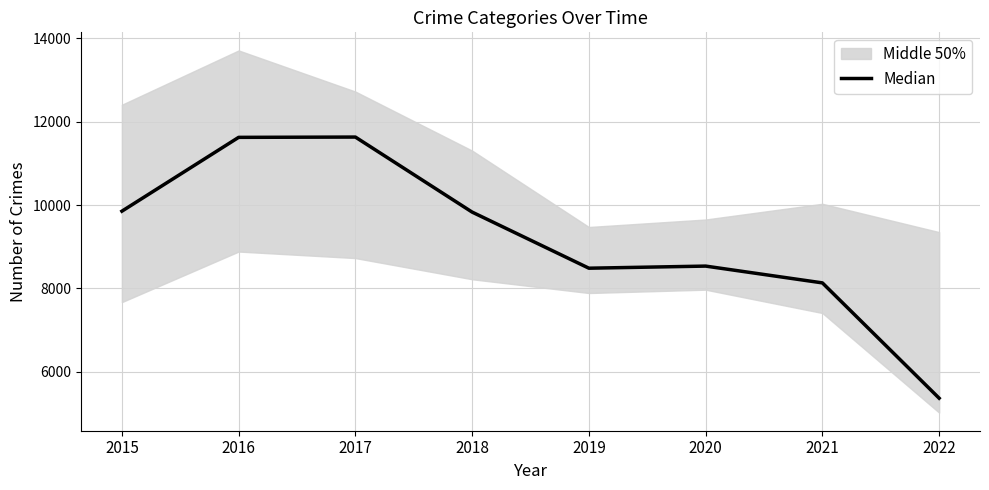

How many interior local valleys (lower than both neighbors) does the data have?

1